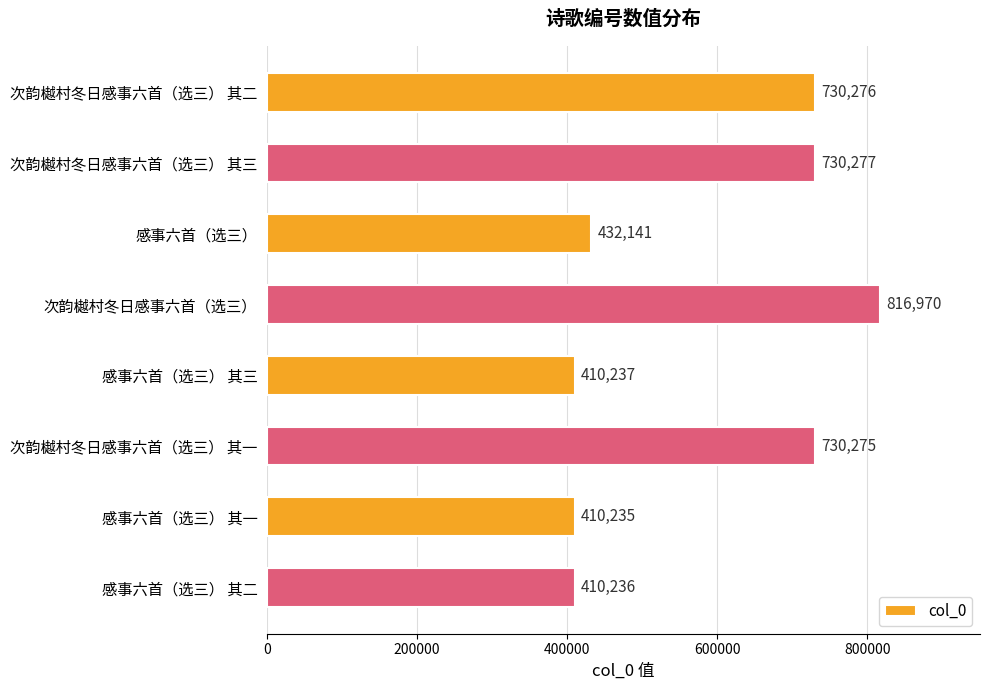

Does the chart contain stacked bars?

No